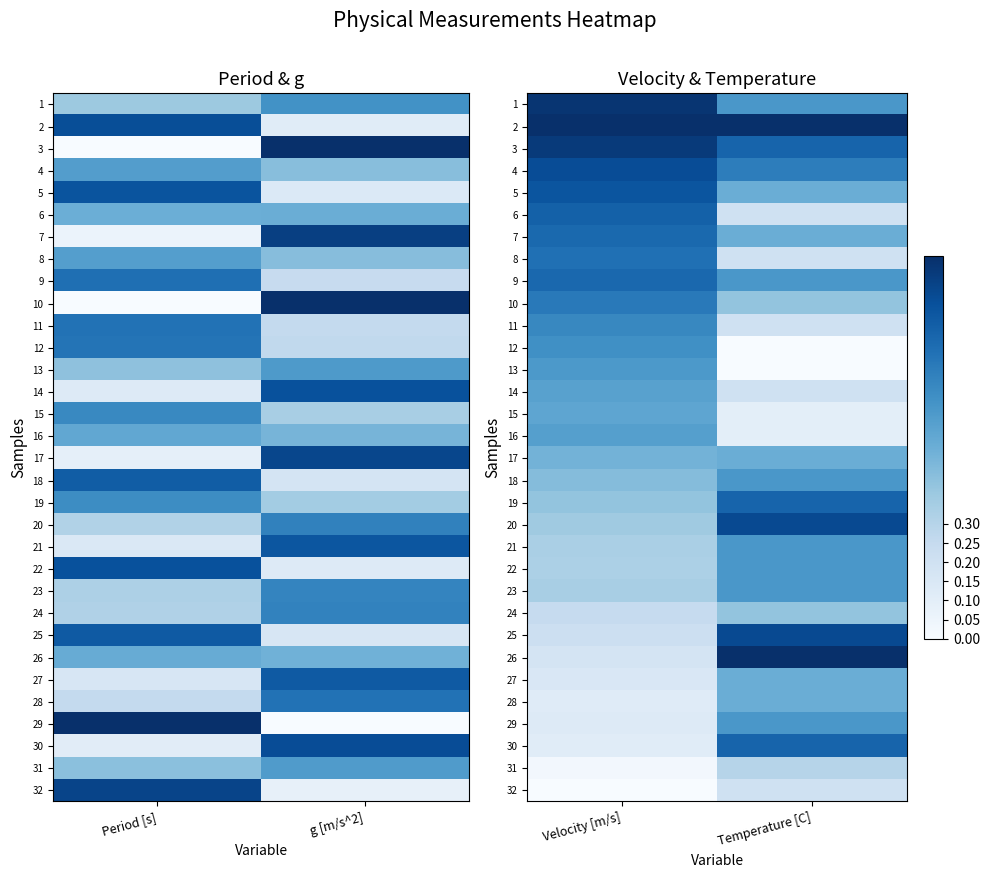

The value of 12 at Velocity [m/s] is 0.6. True or false?

True